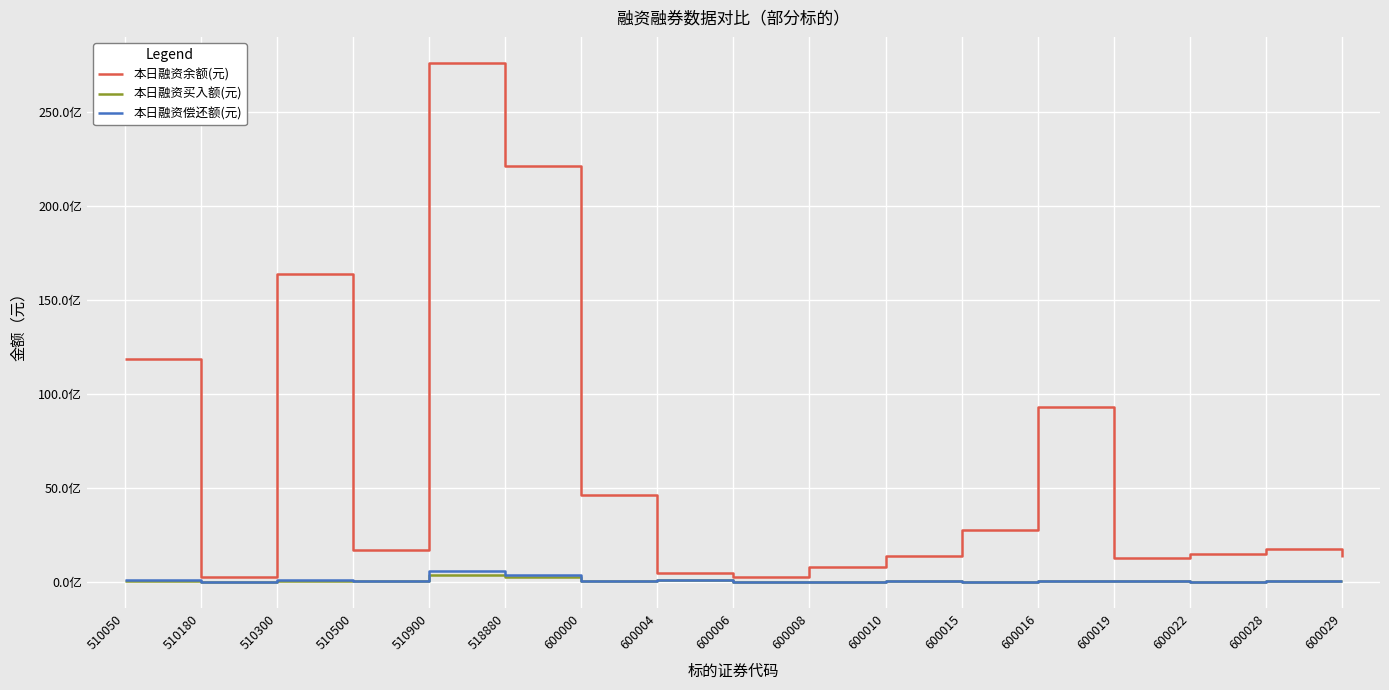

True or false: 本日融资偿还额(元) has a value of 49927109 at 510050.

False